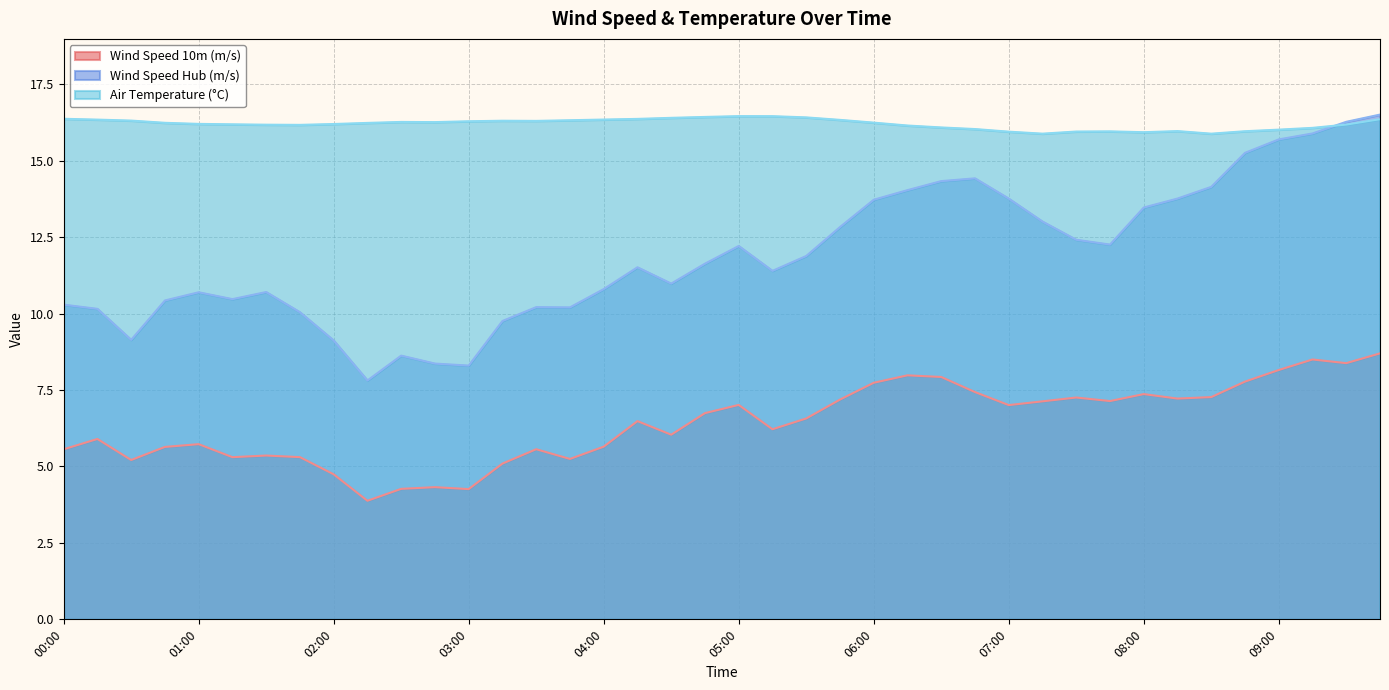

What is the value of the Wind Speed Hub (m/s) point at the 2nd from the left?

10.2